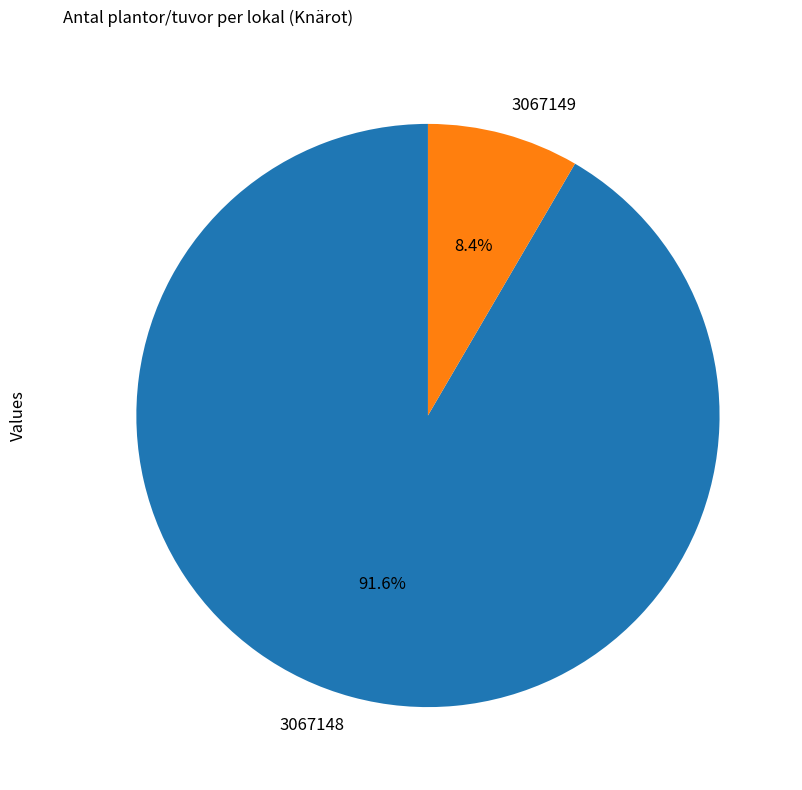

Do 3067148 and 3067149 together represent more than half of the pie?

Yes